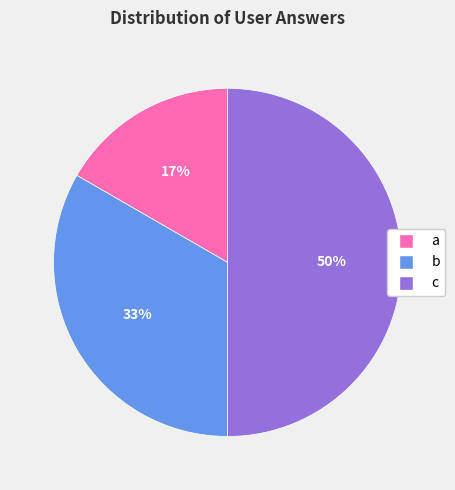

Rank the categories by value from highest to lowest.

c, b, a